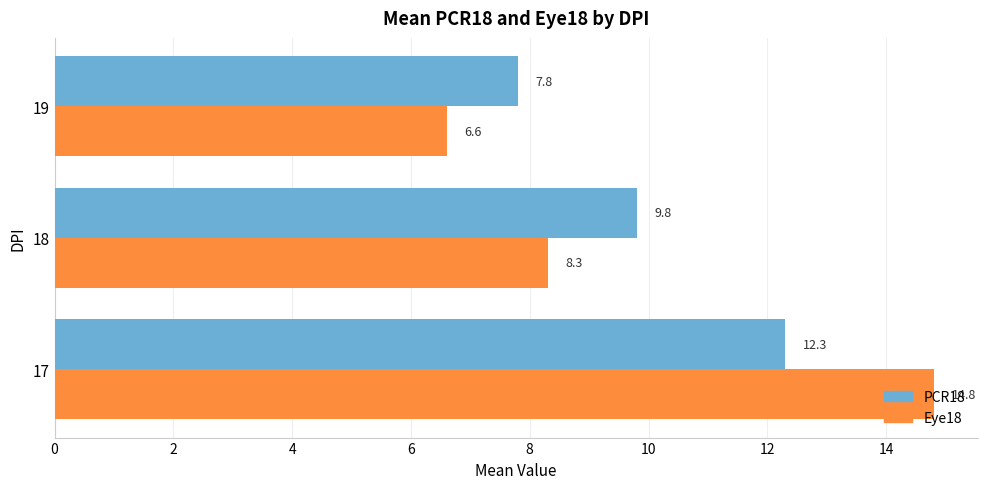

What is the maximum value shown in the chart?

14.8